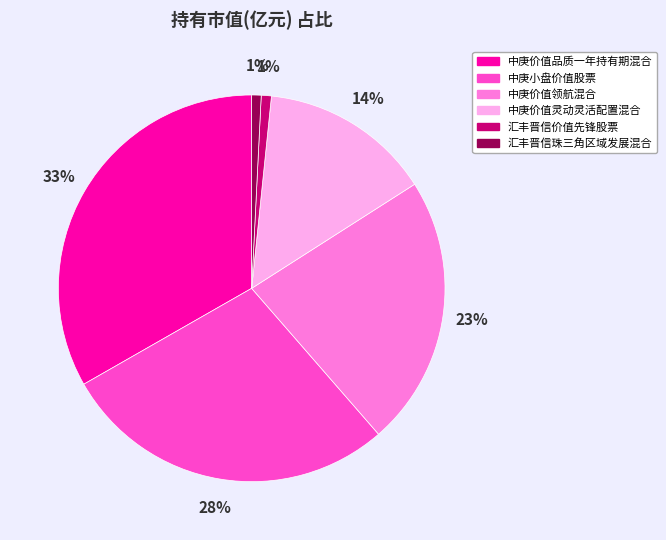

What is the largest slice in the pie chart?

中庚价值品质一年持有期混合